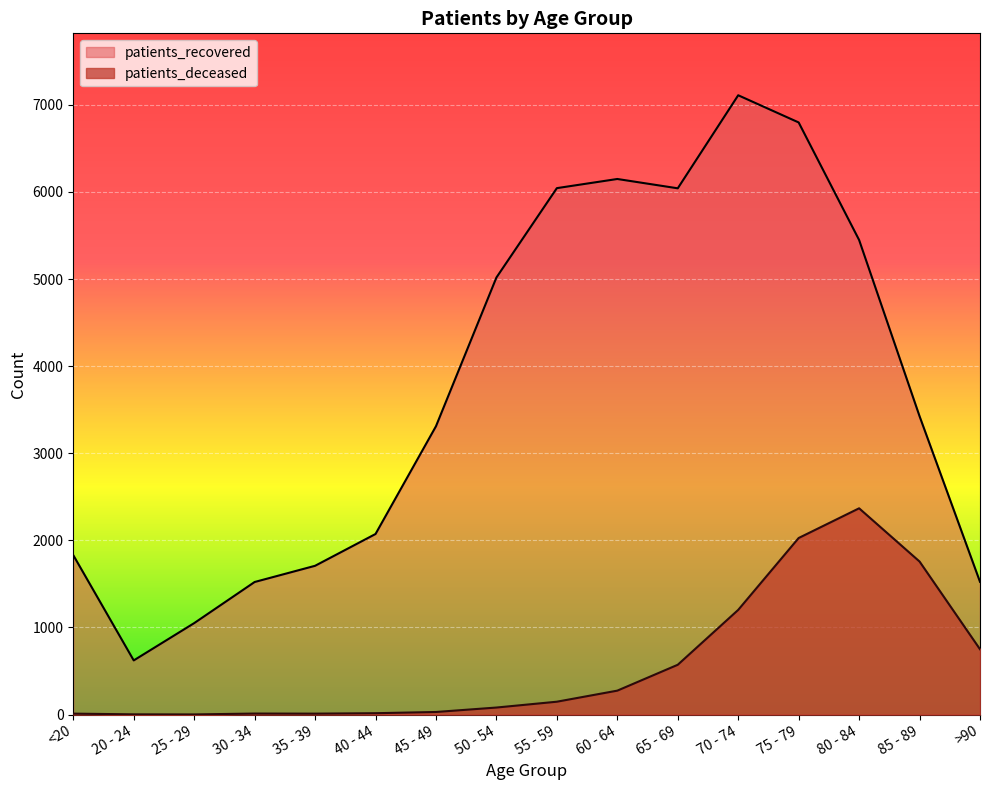

At how many categories does at least one series exceed 2042?

10